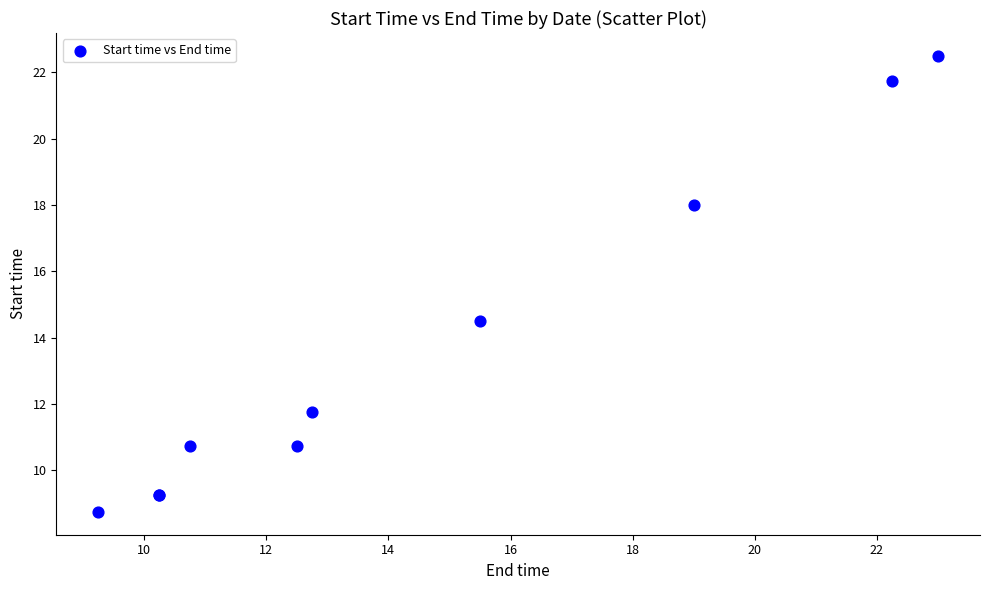

What Y value in the scatter plot is closest to 15?

14.5